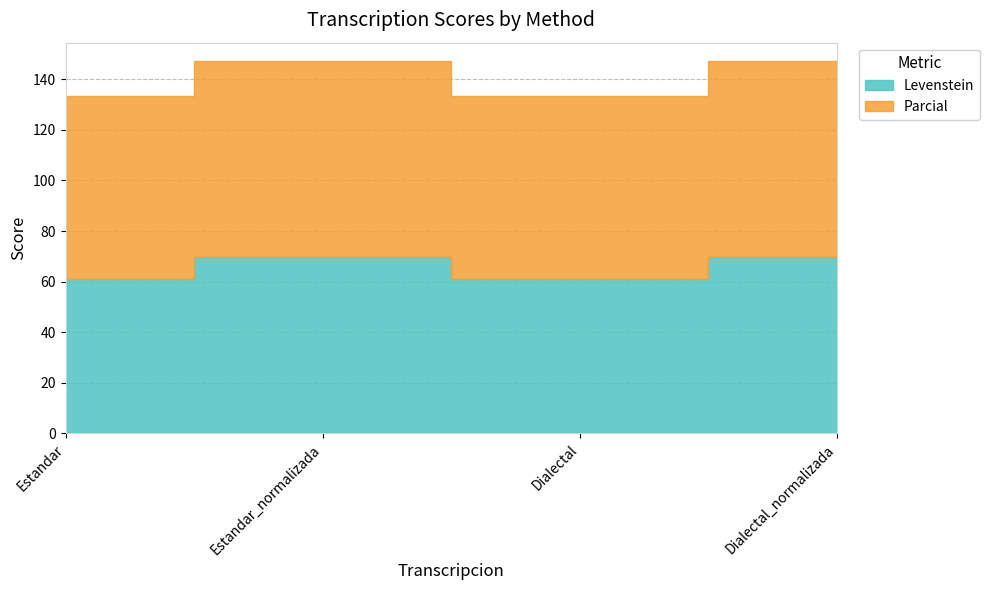

Reading left to right, what are all the values shown in this chart?

Levenstein: Estandar=61.2	Estandar_normalizada=69.7	Dialectal=61.2	Dialectal_normalizada=69.7
Parcial: Estandar=72.1	Estandar_normalizada=77.4	Dialectal=72.1	Dialectal_normalizada=77.4